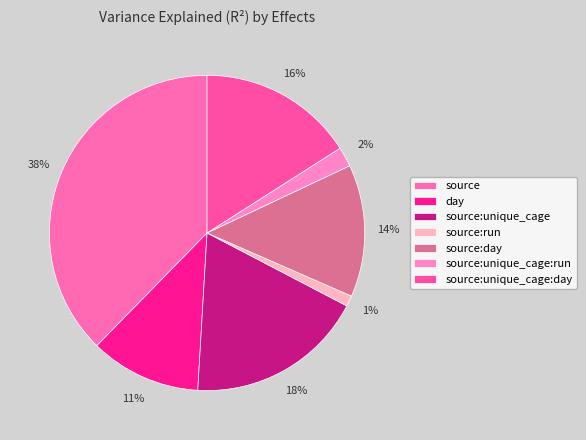

Count the number of slices in the pie.

7